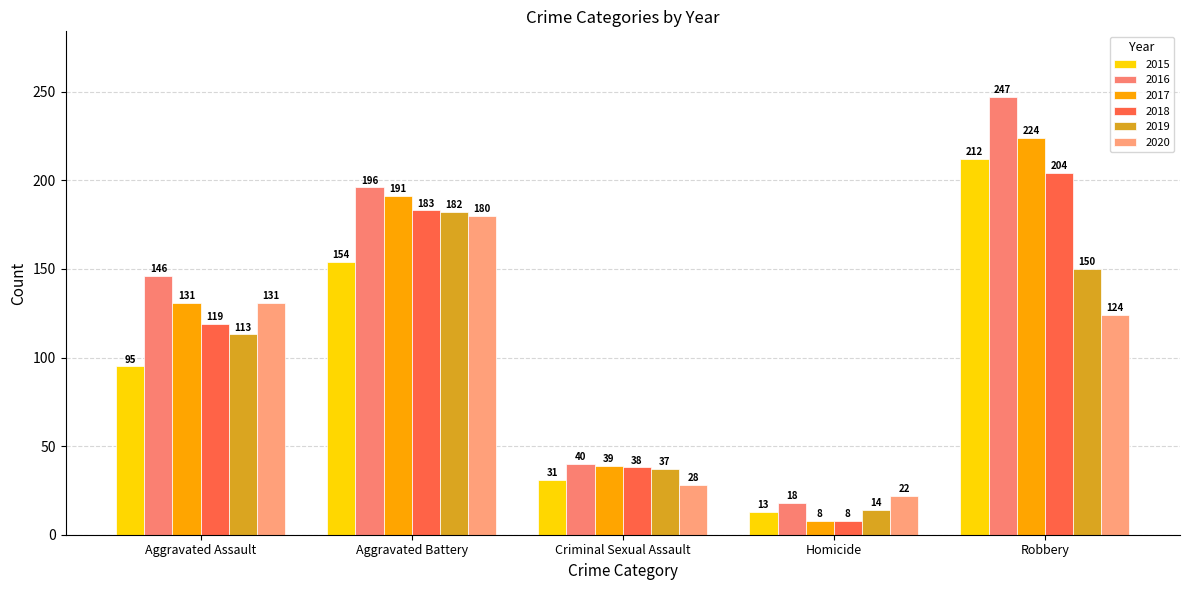

What is the minimum value shown in the chart?

8